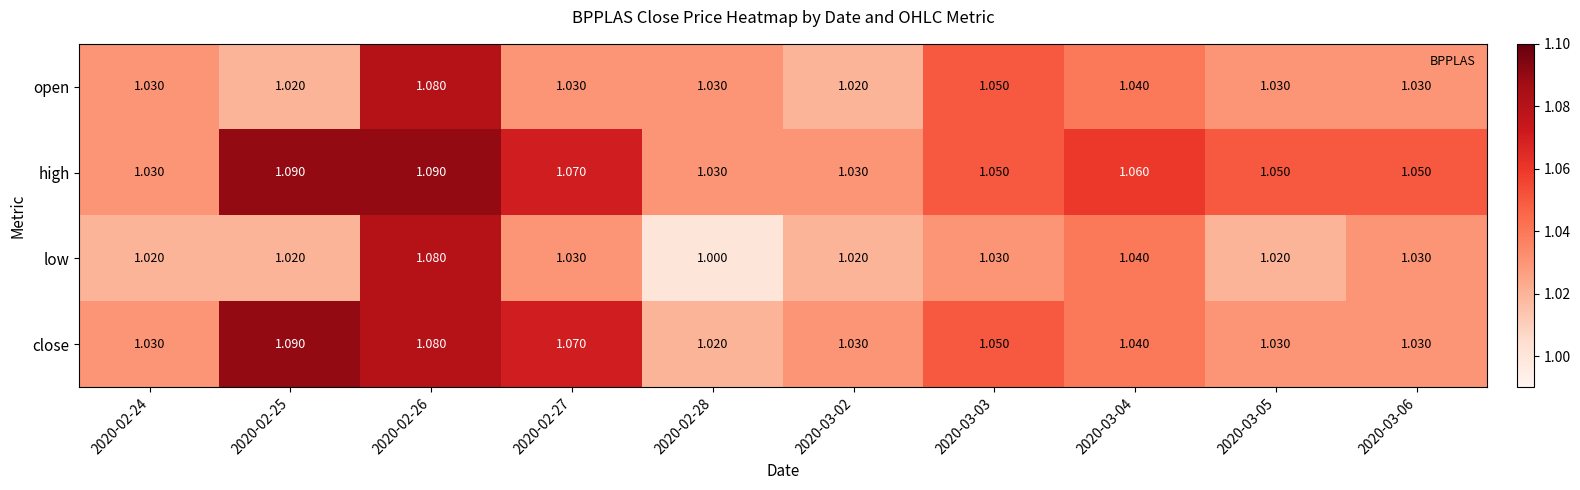

Rank the series by their average value, from highest to lowest.

high, close, open, low